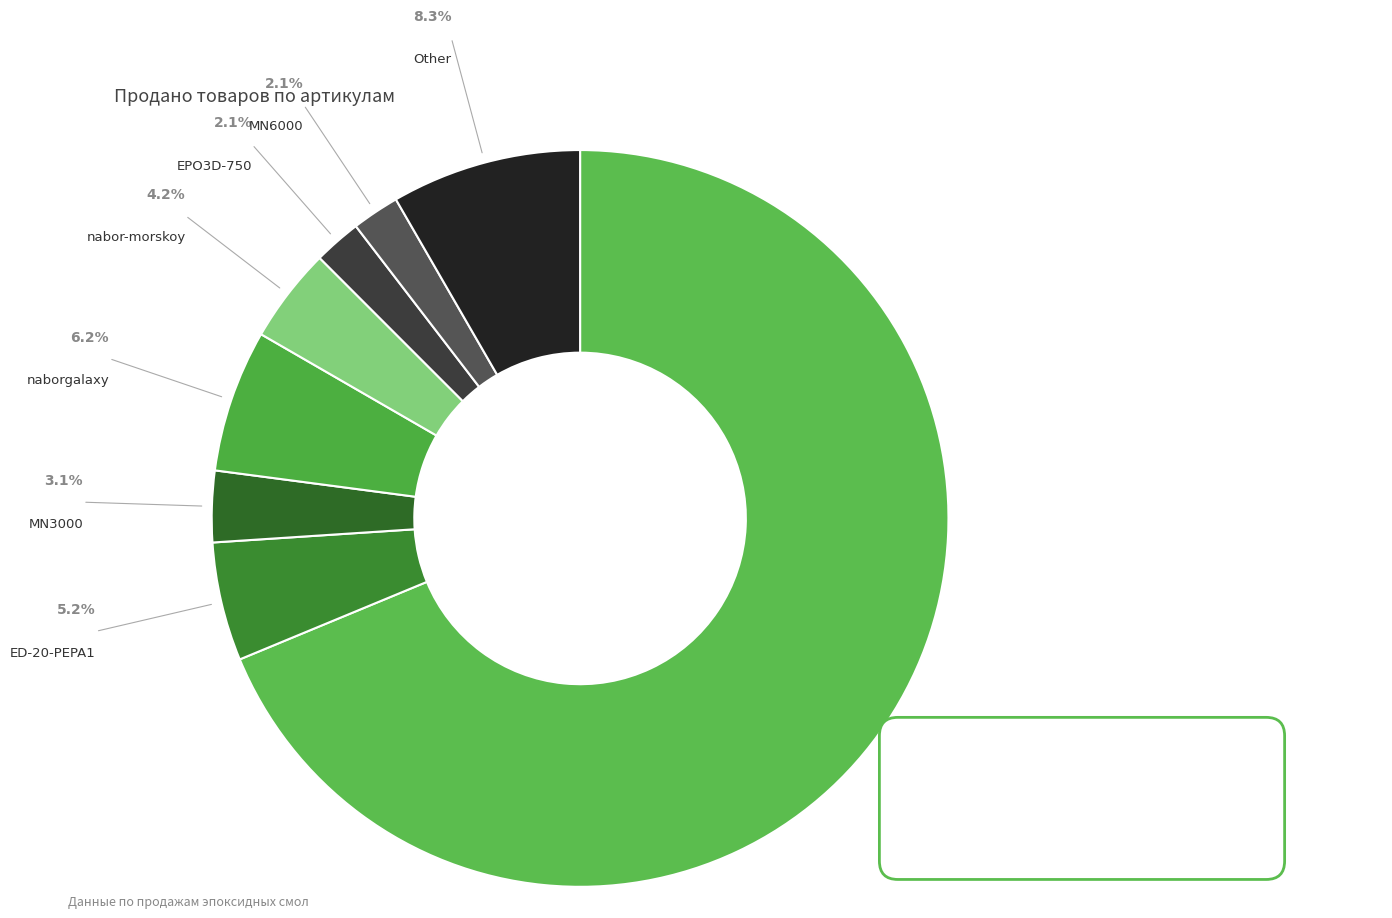

Which slice is the largest?

nabor_sea2.0